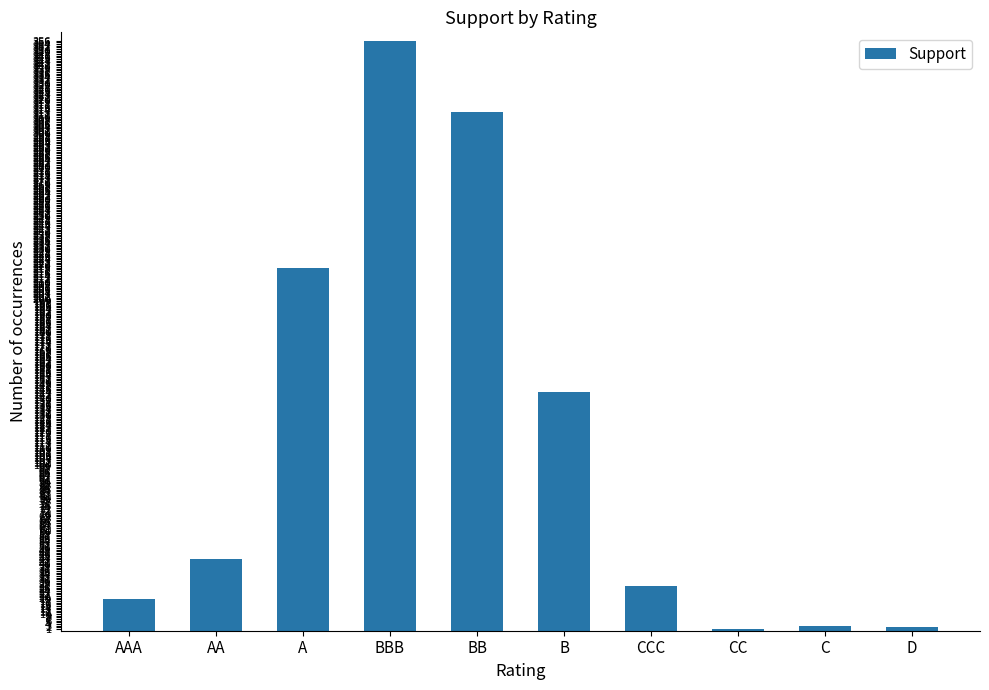

At which label is the value closest to 178?

B